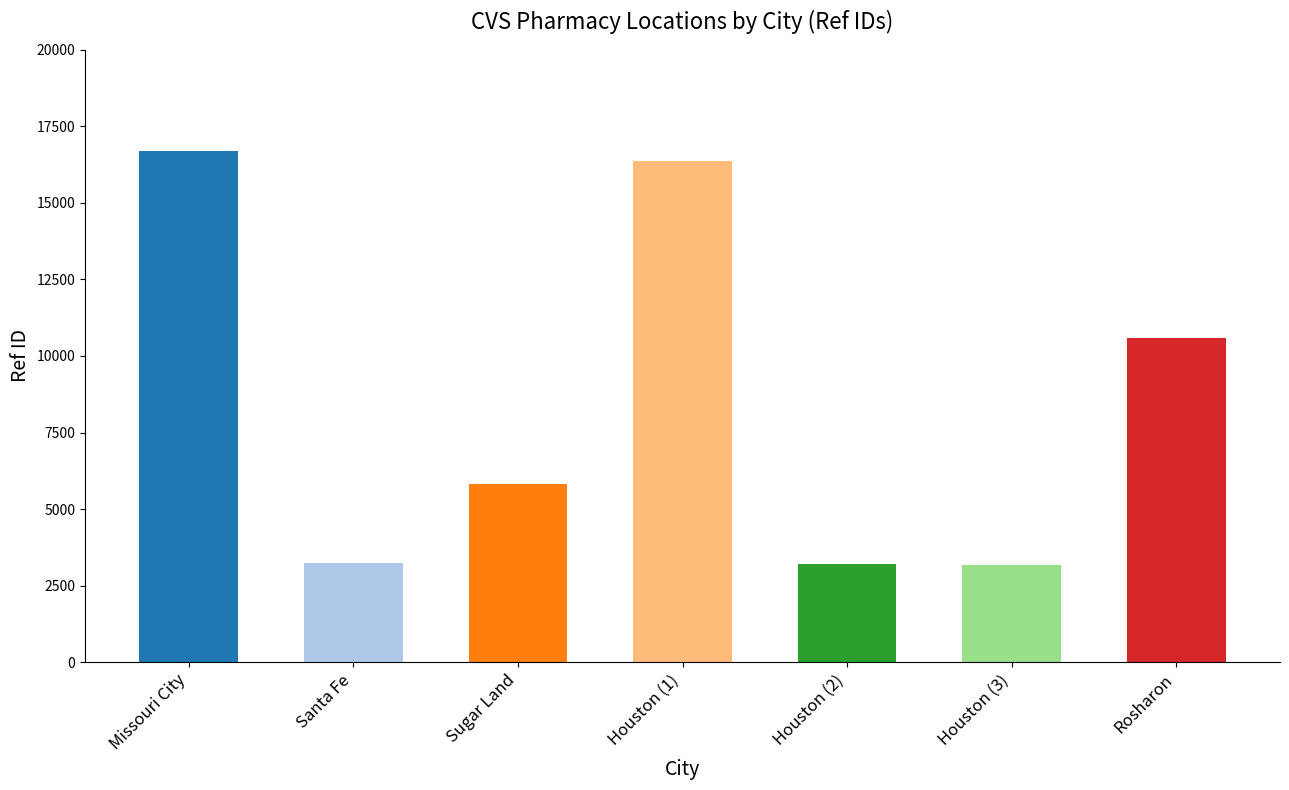

Which label corresponds to the smallest value in the chart?

Houston